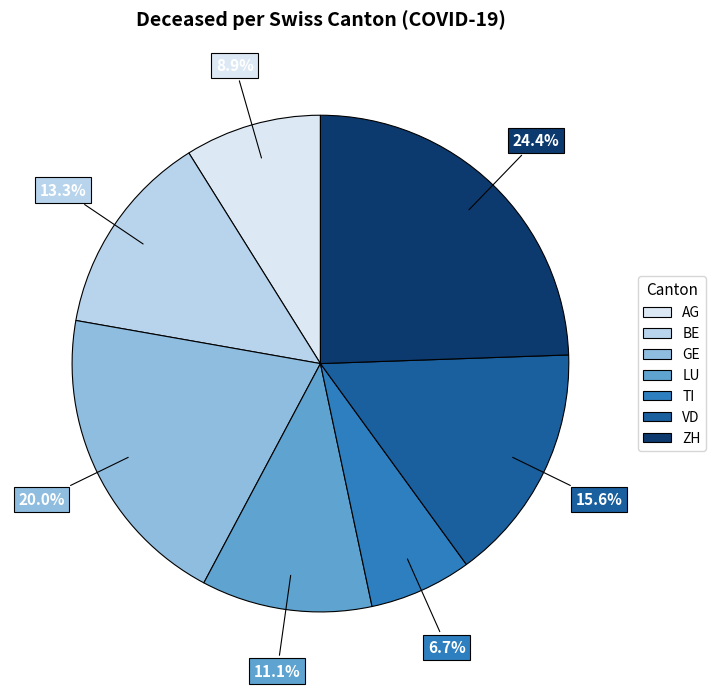

Does TI represent more than half of the total?

No